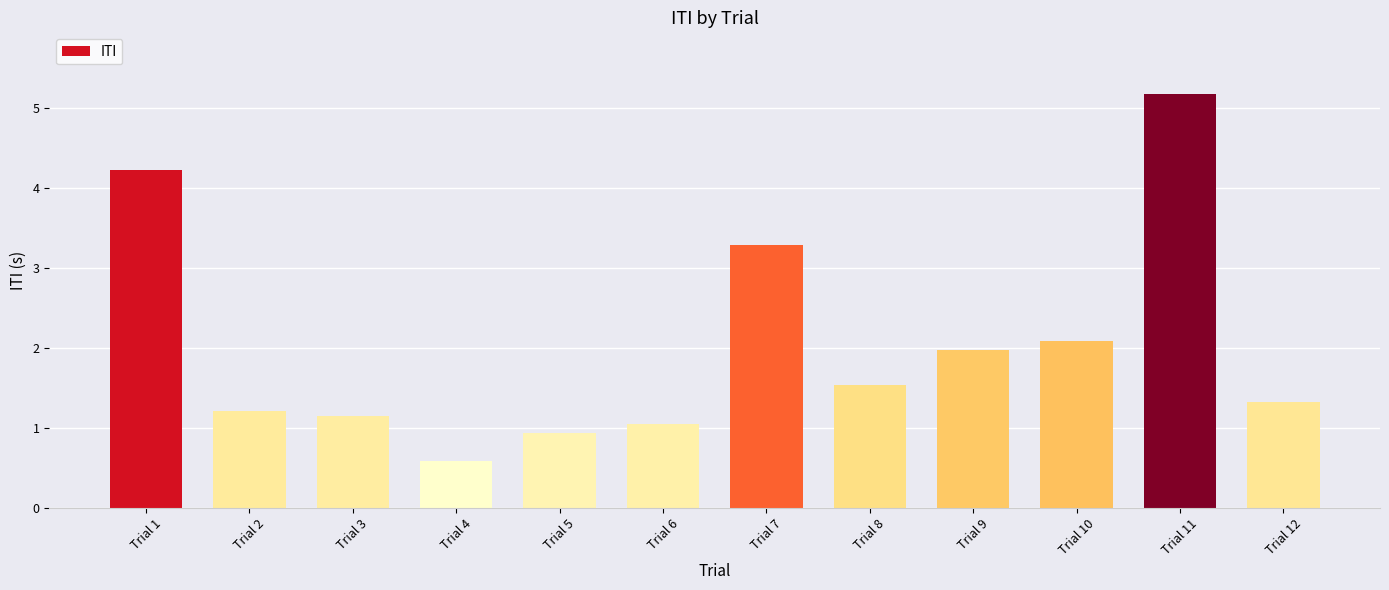

What is the average value?

2.0